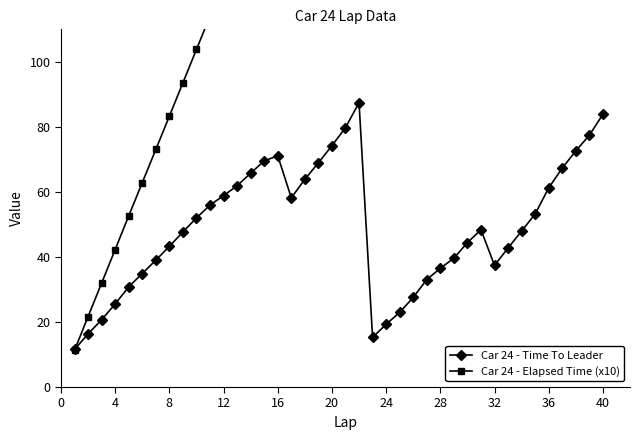

What is the minimum value for Car 24 - Time To Leader?

11.5